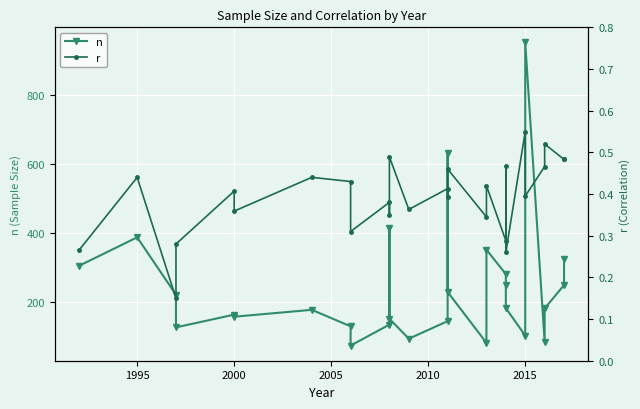

Is it true that n equals 105.8 at 8?

False